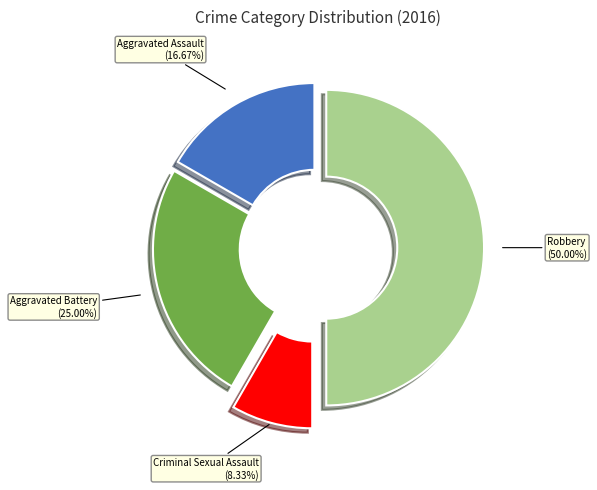

Does Aggravated Assault represent more than half of the total?

No